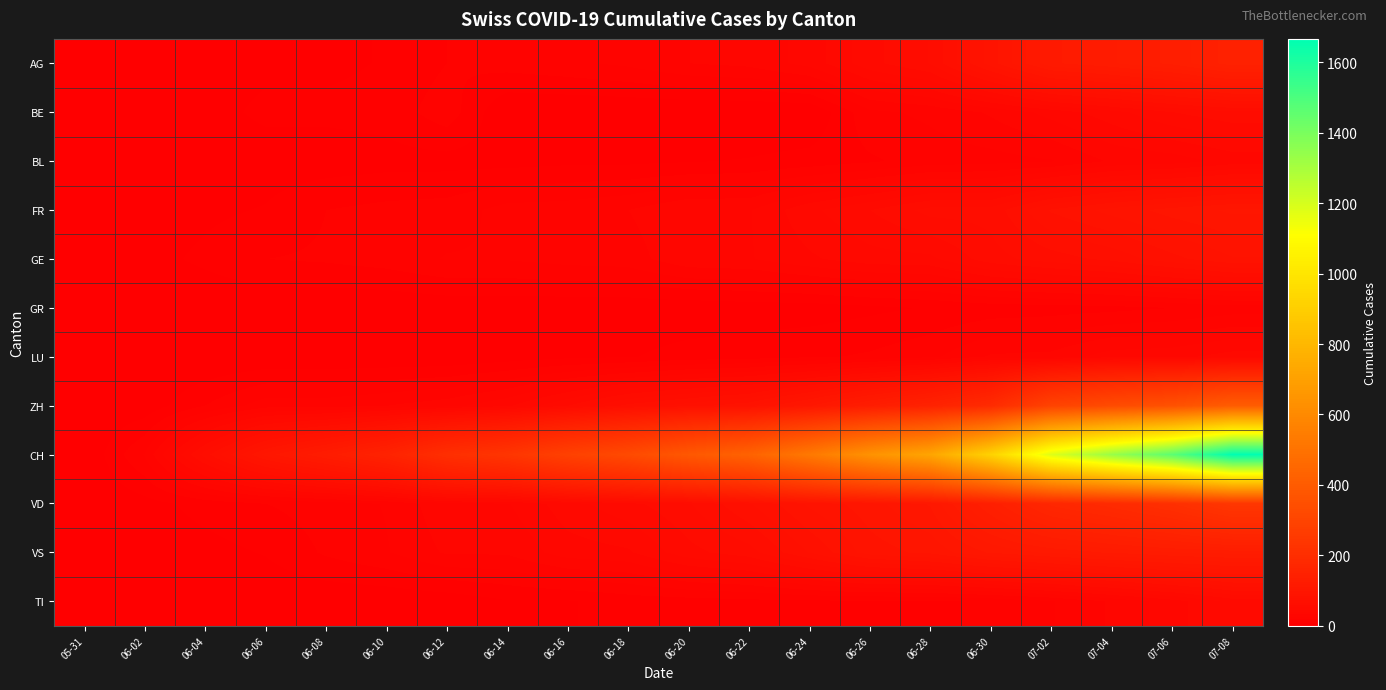

Reading right to left, what are all the values shown in this chart?

AG: 07-08=147	07-06=132	07-04=123	07-02=116	06-30=88	06-28=59	06-26=50	06-24=35	06-22=28	06-20=26	06-18=21	06-16=18	06-14=16	06-12=13	06-10=7	06-08=5	06-06=5	06-04=3	06-02=0	05-31=0
BE: 07-08=57	07-06=52	07-04=43	07-02=35	06-30=27	06-28=21	06-26=18	06-24=0	06-22=0	06-20=0	06-18=0	06-16=0	06-14=0	06-12=17	06-10=9	06-08=8	06-06=8	06-04=4	06-02=1	05-31=0
BL: 07-08=35	07-06=29	07-04=27	07-02=19	06-30=17	06-28=16	06-26=12	06-24=9	06-22=7	06-20=6	06-18=5	06-16=5	06-14=4	06-12=4	06-10=4	06-08=3	06-06=3	06-04=2	06-02=1	05-31=0
FR: 07-08=99	07-06=94	07-04=87	07-02=79	06-30=61	06-28=61	06-26=52	06-24=44	06-22=32	06-20=32	06-18=26	06-16=23	06-14=22	06-12=16	06-10=15	06-08=13	06-06=7	06-04=5	06-02=2	05-31=0
GE: 07-08=84	07-06=76	07-04=67	07-02=62	06-30=56	06-28=44	06-26=43	06-24=38	06-22=32	06-20=31	06-18=23	06-16=22	06-14=20	06-12=20	06-10=16	06-08=14	06-06=13	06-04=8	06-02=4	05-31=0
GR: 07-08=16	07-06=13	07-04=11	07-02=10	06-30=9	06-28=7	06-26=5	06-24=3	06-22=3	06-20=2	06-18=2	06-16=2	06-14=2	06-12=2	06-10=1	06-08=1	06-06=1	06-04=1	06-02=0	05-31=0
LU: 07-08=42	07-06=37	07-04=36	07-02=28	06-30=27	06-28=18	06-26=14	06-24=12	06-22=10	06-20=9	06-18=6	06-16=5	06-14=3	06-12=1	06-10=1	06-08=1	06-06=1	06-04=0	06-02=0	05-31=0
ZH: 07-08=404	07-06=356	07-04=329	07-02=293	06-30=189	06-28=152	06-26=129	06-24=103	06-22=83	06-20=75	06-18=67	06-16=52	06-14=38	06-12=30	06-10=26	06-08=23	06-06=23	06-04=13	06-02=2	05-31=0
CH: 07-08=1667	07-06=1467	07-04=1333	07-02=1184	06-30=918	06-28=721	06-26=639	06-24=528	06-22=431	06-20=385	06-18=325	06-16=285	06-14=234	06-12=206	06-10=154	06-08=125	06-06=100	06-04=62	06-02=20	05-31=0
VD: 07-08=240	07-06=208	07-04=188	07-02=172	06-30=138	06-28=105	06-26=95	06-24=86	06-22=71	06-20=58	06-18=50	06-16=43	06-14=32	06-12=31	06-10=20	06-08=16	06-06=13	06-04=9	06-02=4	05-31=0
VS: 07-08=126	07-06=123	07-04=118	07-02=112	06-30=105	06-28=93	06-26=88	06-24=72	06-22=56	06-20=50	06-18=38	06-16=36	06-14=27	06-12=27	06-10=19	06-08=14	06-06=7	06-04=4	06-02=2	05-31=0
TI: 07-08=48	07-06=36	07-04=27	07-02=19	06-30=14	06-28=12	06-26=12	06-24=12	06-22=11	06-20=10	06-18=9	06-16=6	06-14=6	06-12=2	06-10=1	06-08=1	06-06=1	06-04=1	06-02=0	05-31=0